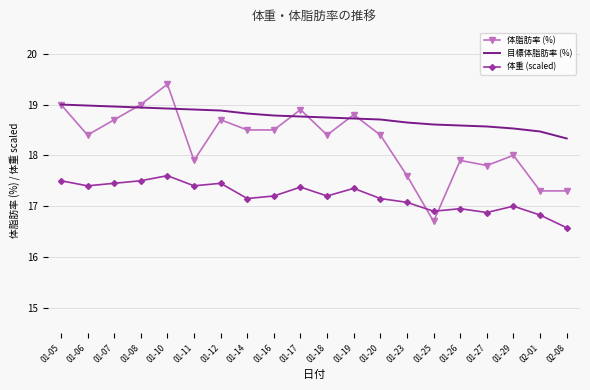

The value of 目標体脂肪率 (%) at 01-06 is 19.0. True or false?

True